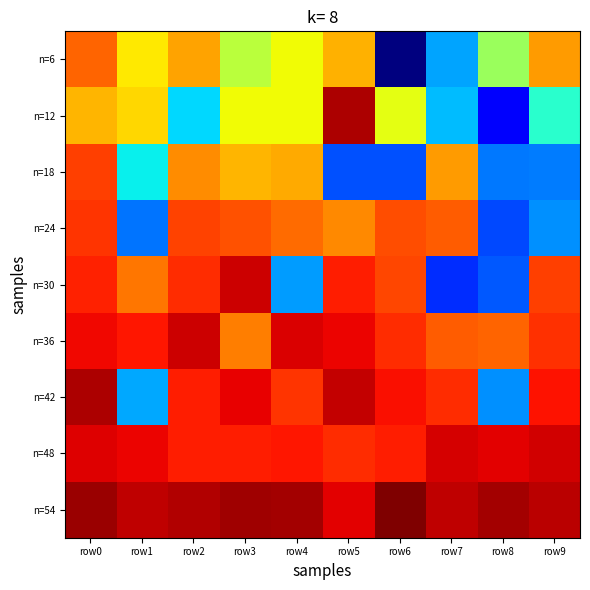

Reading left to right, transcribe all the data shown in this chart.

n=6: row0=39.9	row1=35.3	row2=37.7	row3=32.4	row4=34.6	row5=37.2	row6=13.6	row7=23.0	row8=31.2	row9=37.9
n=12: row0=37.1	row1=35.9	row2=24.6	row3=34.6	row4=34.6	row5=45.0	row6=34.1	row7=23.8	row8=17.3	row9=26.8
n=18: row0=41.2	row1=25.5	row2=38.5	row3=37.0	row4=37.5	row5=20.3	row6=20.3	row7=37.9	row8=21.6	row9=21.8
n=24: row0=41.5	row1=21.5	row2=41.0	row3=40.5	row4=39.6	row5=38.6	row6=40.7	row7=40.1	row8=20.0	row9=22.4
n=30: row0=42.2	row1=39.2	row2=41.8	row3=44.1	row4=22.7	row5=42.3	row6=40.8	row7=19.2	row8=20.5	row9=41.1
n=36: row0=43.0	row1=42.5	row2=44.1	row3=39.0	row4=43.8	row5=43.2	row6=41.8	row7=40.1	row8=39.9	row9=41.6
n=42: row0=45.0	row1=23.2	row2=42.3	row3=43.3	row4=41.6	row5=44.3	row6=42.8	row7=41.8	row8=22.4	row9=42.7
n=48: row0=43.6	row1=43.1	row2=42.3	row3=42.4	row4=42.6	row5=41.8	row6=42.4	row7=43.8	row8=43.5	row9=44.0
n=54: row0=45.5	row1=44.4	row2=44.9	row3=45.3	row4=45.2	row5=43.5	row6=46.3	row7=44.5	row8=45.2	row9=44.6